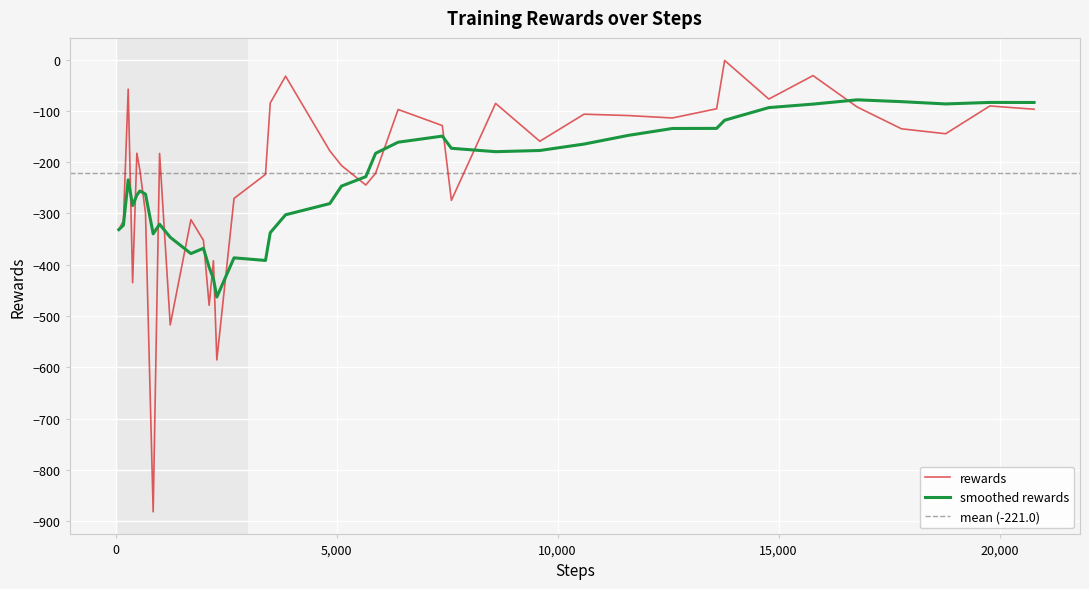

Reading left to right, what are all the values shown in this chart?

-331.5	-314.3	-57.7	-434.9	-182.6	-215.4	-299.0	-881.5	-183.0	-517.2	-312.1	-352.3	-478.9	-392.1	-585.4	-270.7	-223.8	-84.7	-32.5	-177.9	-206.5	-244.6	-221.7	-97.3	-128.7	-274.4	-85.5	-159.3	-106.5	-109.2	-113.9	-95.9	-1.8	-77.0	-31.3	-92.6	-135.0	-144.6	-90.5	-96.9